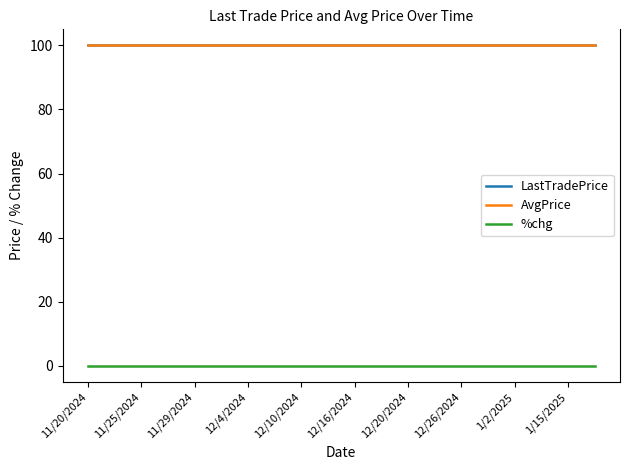

Does the chart have visible grid lines?

No